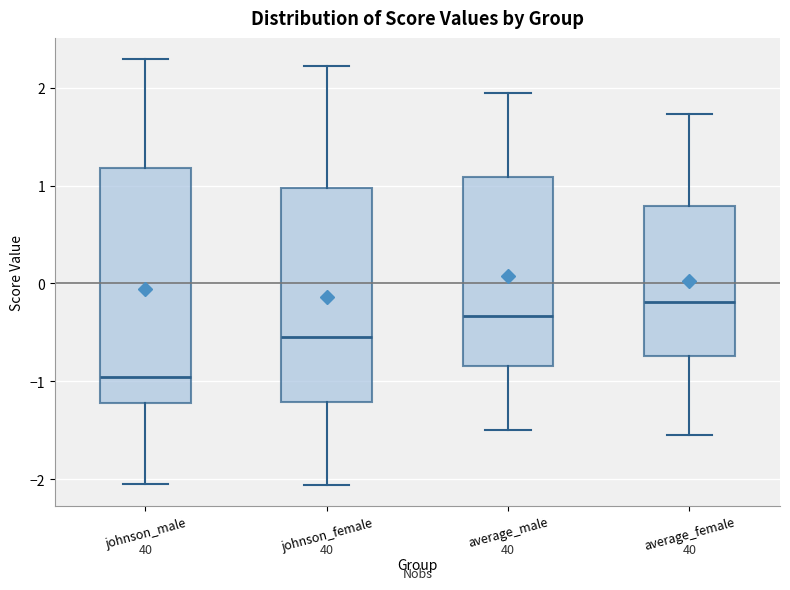

Reading left to right, transcribe this box plot: for each box, give where its median line is, the range the box spans, and where its two whiskers end, as read against the y-axis. The values are not printed on the chart, so give them approximately, as read against the axis.

johnson_male: median -1.0, box -1.2 to 1.2, whiskers -2.0 to 2.3
johnson_female: median -0.5, box -1.2 to 1.0, whiskers -2.1 to 2.2
average_male: median -0.3, box -0.8 to 1.1, whiskers -1.5 to 1.9
average_female: median -0.2, box -0.7 to 0.8, whiskers -1.5 to 1.7